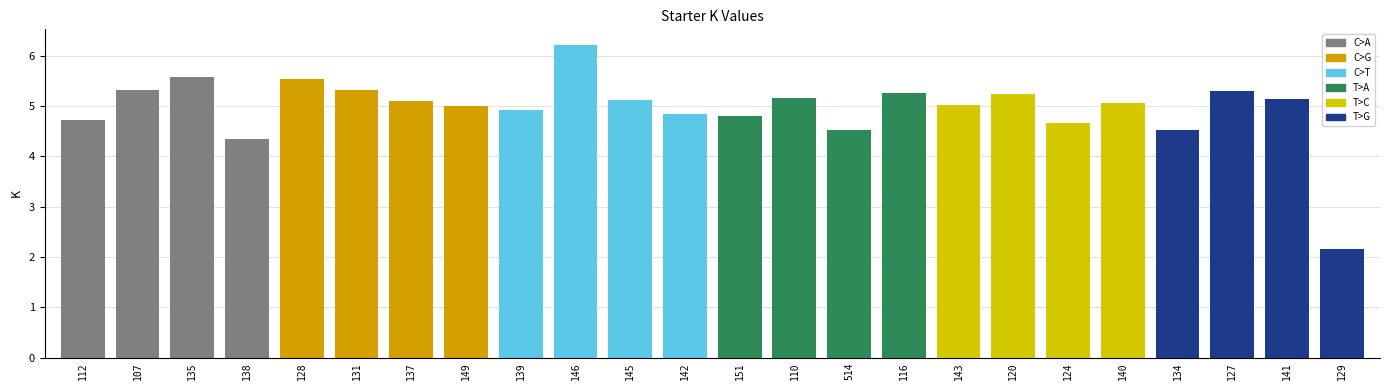

How many bars are there in total?

24